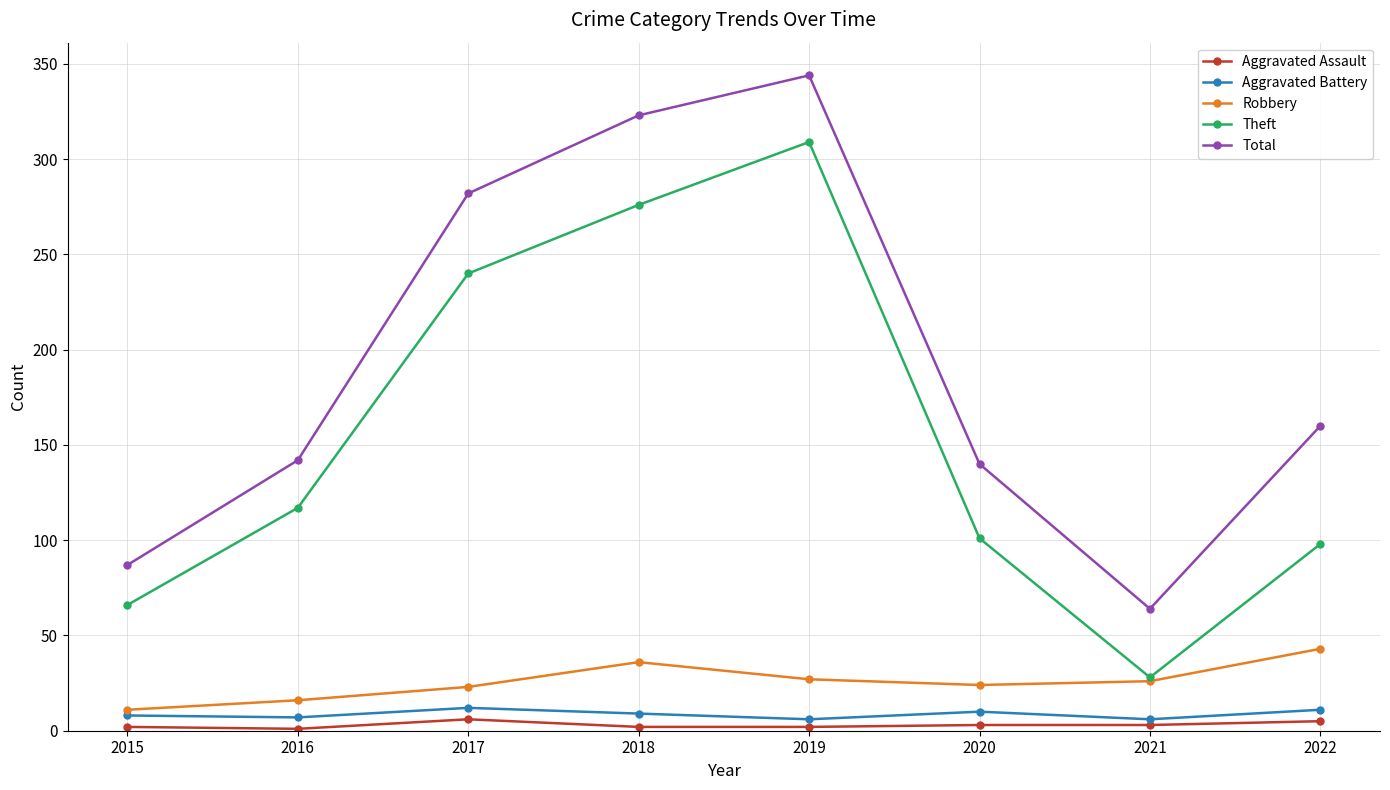

What value does the Aggravated Assault series have at 2017?

6